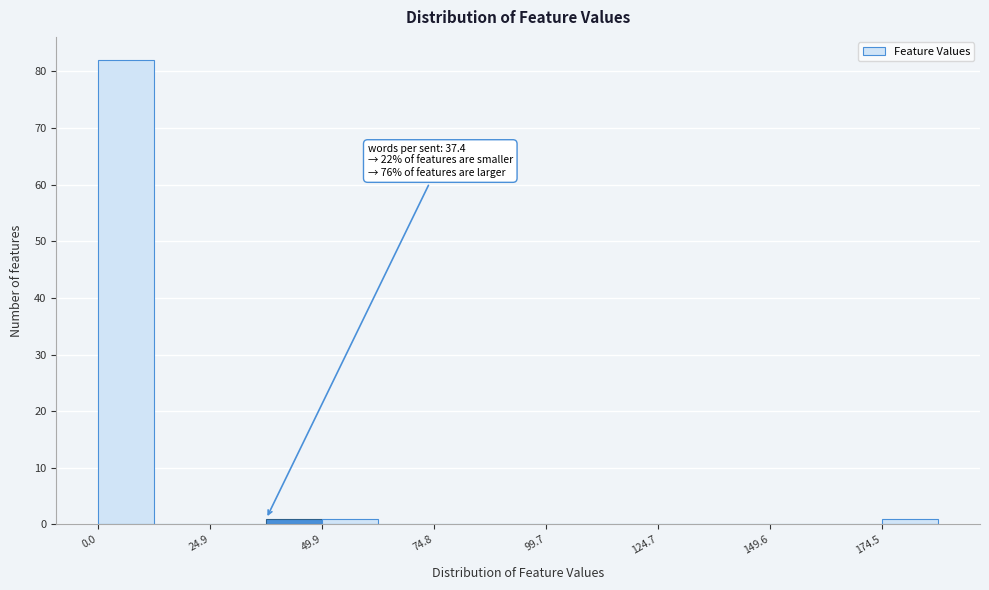

Around what value on the x-axis is the tallest bar? Give the approximate position of its centre, as read against the axis.

5